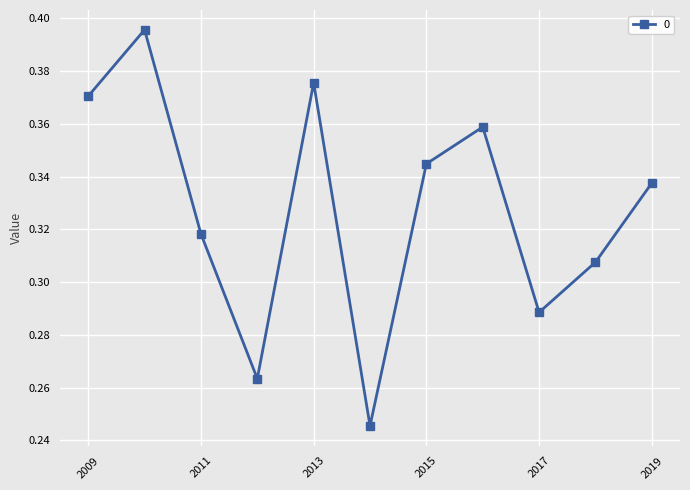

How many interior local peaks (higher than both neighbors) does the data have?

3